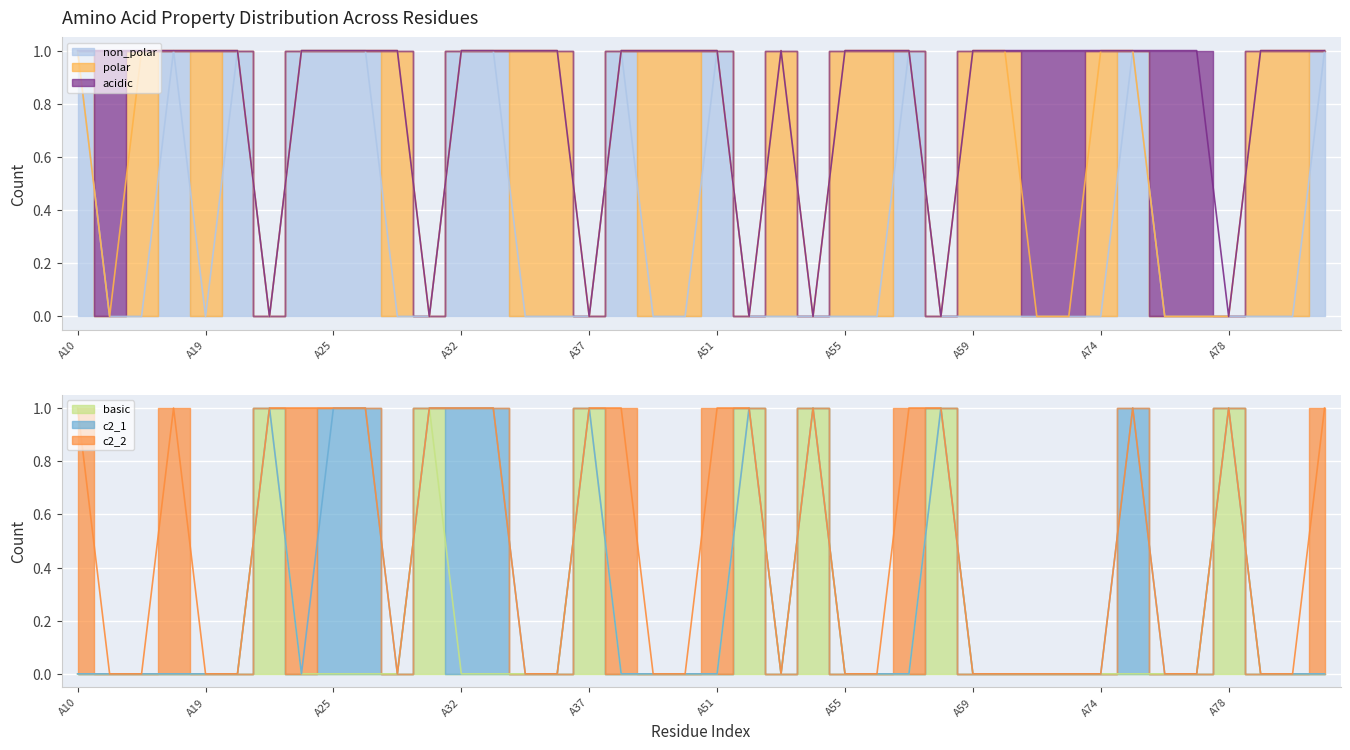

Reading left to right, what are all the values shown in this chart?

non_polar: A10=1	A12=0	A13=0	A16=1	A19=0	A20=1	A21=0	A23=1	A25=1	A26=1	A29=0	A30=0	A32=1	A33=1	A34=0	A36=0	A37=0	A38=1	A39=0	A40=0	A51=1	A52=0	A53=0	A54=0	A55=0	A56=0	A57=1	A58=0	A59=0	A60=0	A61=0	A72=0	A74=0	A75=1	A76=0	A77=0	A78=0	A95=0	A102=0	A104=1
polar: A10=0	A12=0	A13=1	A16=0	A19=1	A20=0	A21=0	A23=0	A25=0	A26=0	A29=1	A30=0	A32=0	A33=0	A34=1	A36=1	A37=0	A38=0	A39=1	A40=1	A51=0	A52=0	A53=1	A54=0	A55=1	A56=1	A57=0	A58=0	A59=1	A60=1	A61=0	A72=0	A74=1	A75=0	A76=0	A77=0	A78=0	A95=1	A102=1	A104=0
acidic: A10=0	A12=1	A13=0	A16=0	A19=0	A20=0	A21=0	A23=0	A25=0	A26=0	A29=0	A30=0	A32=0	A33=0	A34=0	A36=0	A37=0	A38=0	A39=0	A40=0	A51=0	A52=0	A53=0	A54=0	A55=0	A56=0	A57=0	A58=0	A59=0	A60=0	A61=1	A72=1	A74=0	A75=0	A76=1	A77=1	A78=0	A95=0	A102=0	A104=0
basic: A10=0	A12=0	A13=0	A16=0	A19=0	A20=0	A21=1	A23=0	A25=0	A26=0	A29=0	A30=1	A32=0	A33=0	A34=0	A36=0	A37=1	A38=0	A39=0	A40=0	A51=0	A52=1	A53=0	A54=1	A55=0	A56=0	A57=0	A58=1	A59=0	A60=0	A61=0	A72=0	A74=0	A75=0	A76=0	A77=0	A78=1	A95=0	A102=0	A104=0
c2_1: A10=0	A12=0	A13=0	A16=0	A19=0	A20=0	A21=0	A23=0	A25=1	A26=1	A29=0	A30=0	A32=1	A33=1	A34=0	A36=0	A37=0	A38=0	A39=0	A40=0	A51=0	A52=0	A53=0	A54=0	A55=0	A56=0	A57=0	A58=0	A59=0	A60=0	A61=0	A72=0	A74=0	A75=1	A76=0	A77=0	A78=0	A95=0	A102=0	A104=0
c2_2: A10=1	A12=0	A13=0	A16=1	A19=0	A20=0	A21=0	A23=1	A25=0	A26=0	A29=0	A30=0	A32=0	A33=0	A34=0	A36=0	A37=0	A38=1	A39=0	A40=0	A51=1	A52=0	A53=0	A54=0	A55=0	A56=0	A57=1	A58=0	A59=0	A60=0	A61=0	A72=0	A74=0	A75=0	A76=0	A77=0	A78=0	A95=0	A102=0	A104=1